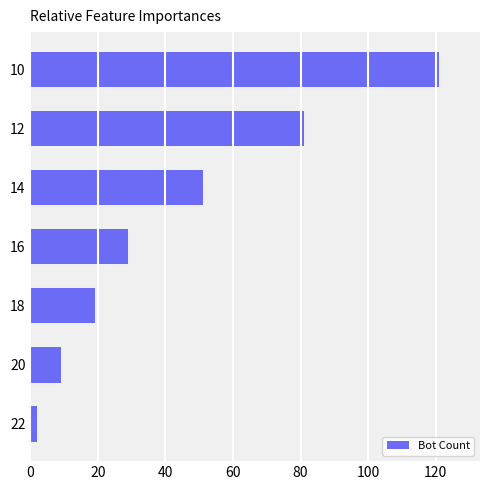

What is the change in value from 14 to 12?

+30